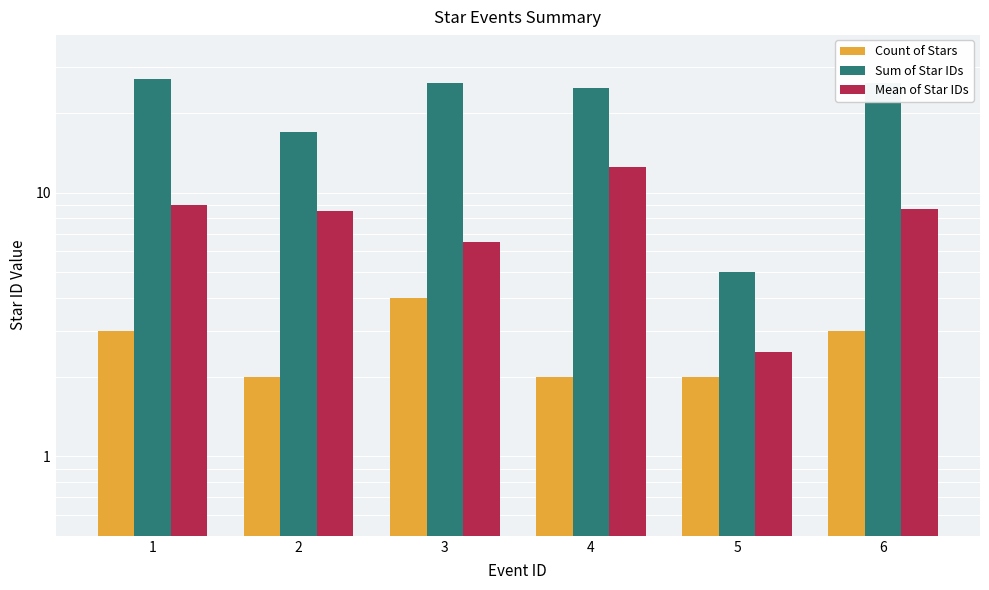

Between 1 and 3, which series saw the biggest shift?

Mean of Star IDs